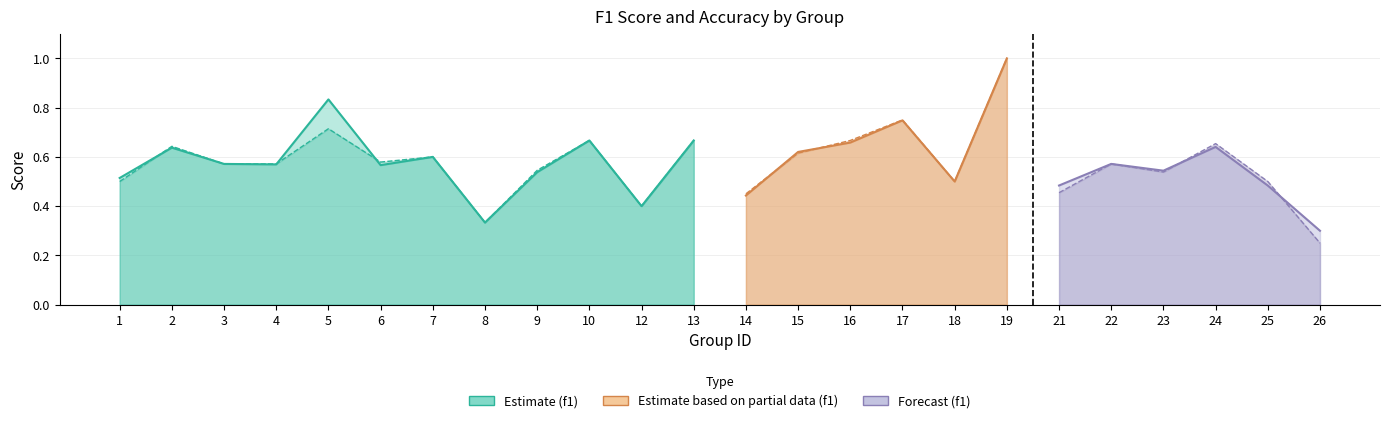

What is the value of the accuracy point at the 9th from the left?

0.5